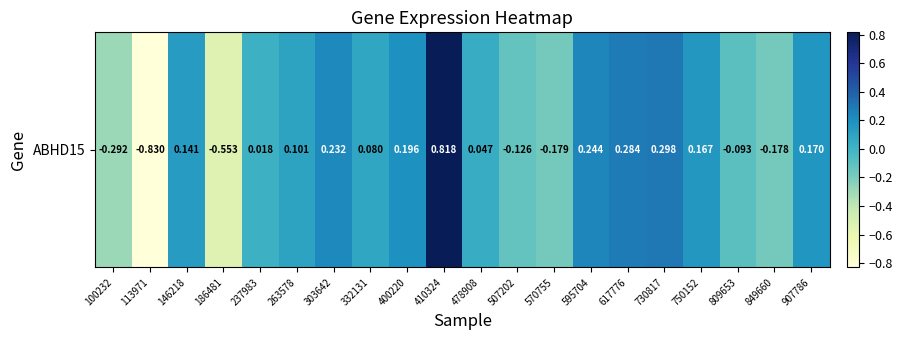

Which category has the highest value across all series?

410324